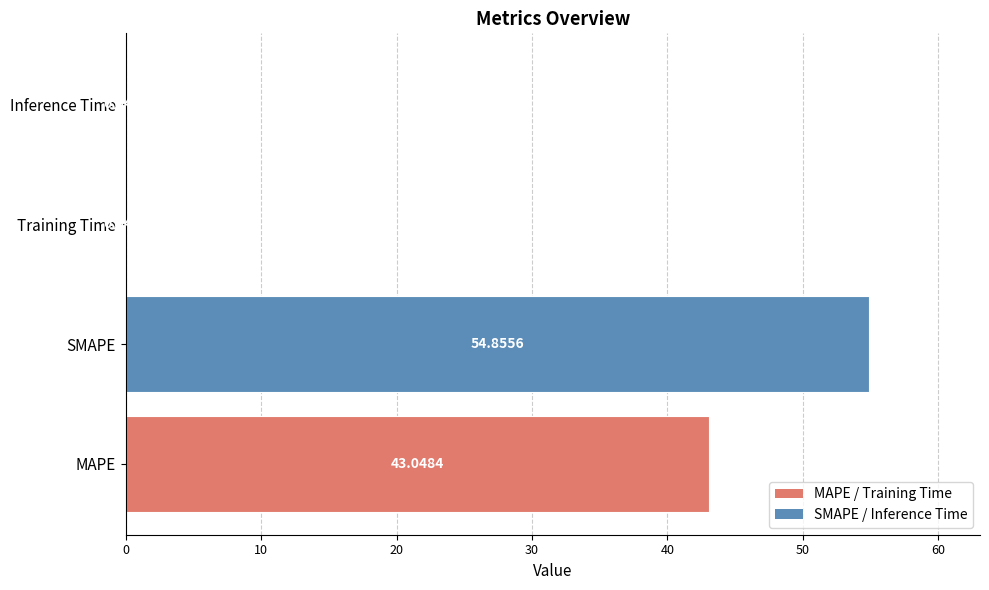

What is the sum of all values?

98.0